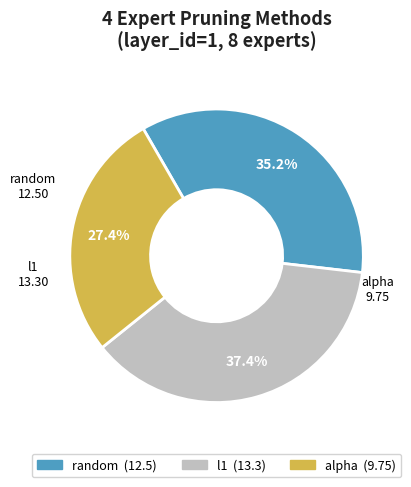

What is the smallest slice in the pie chart?

alpha